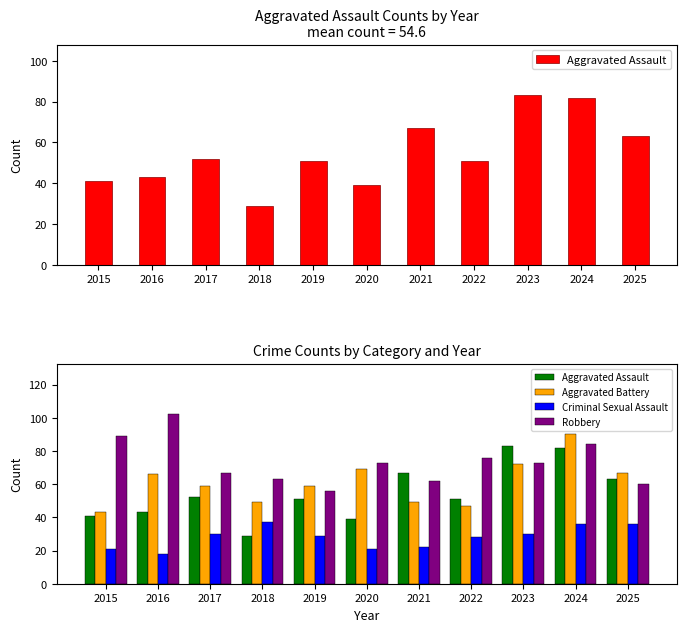

List the labels in order of Criminal Sexual Assault value, smallest first.

2016, 2015, 2020, 2021, 2022, 2019, 2017, 2023, 2024, 2025, 2018